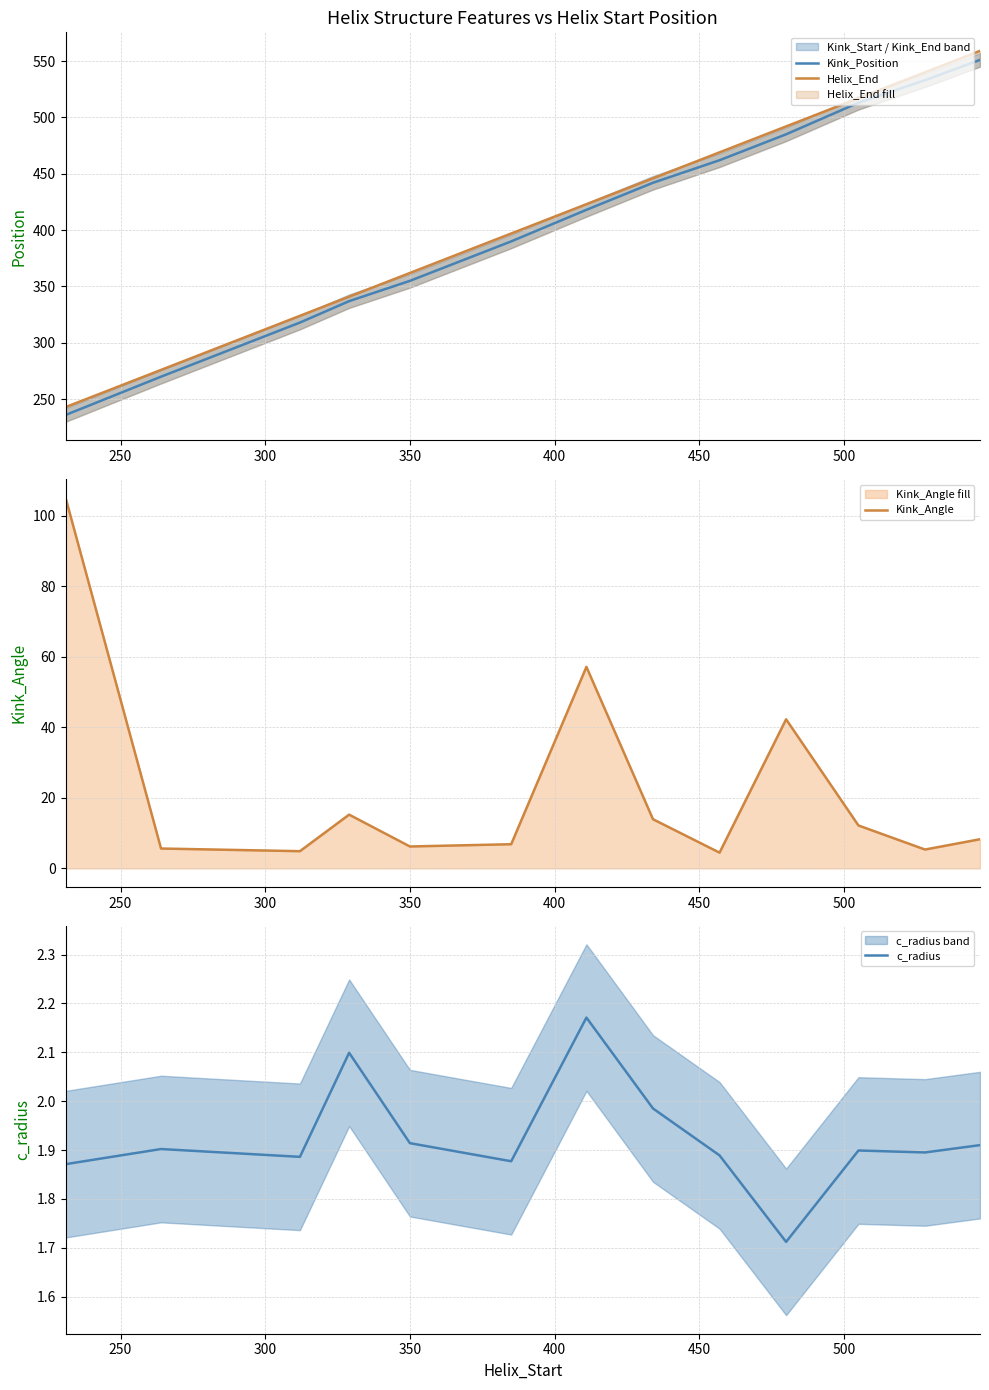

Which series has the largest range (max minus min)?

Helix_End